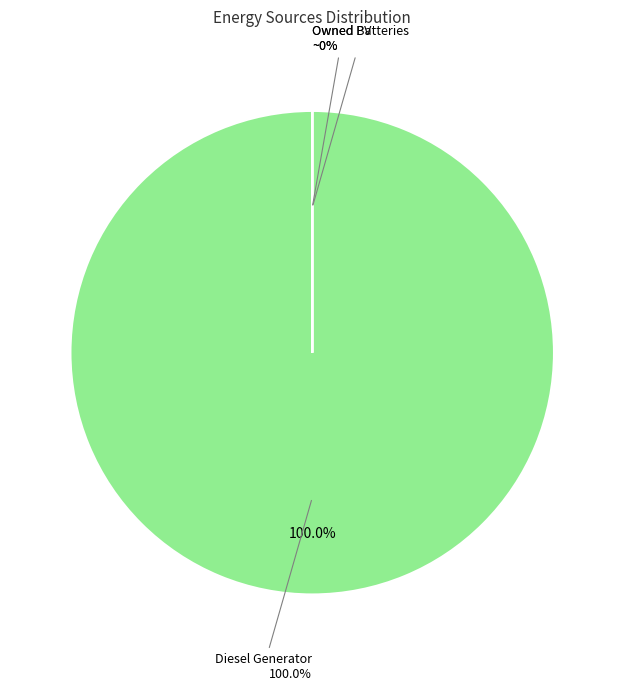

How many segments does this pie chart have?

3